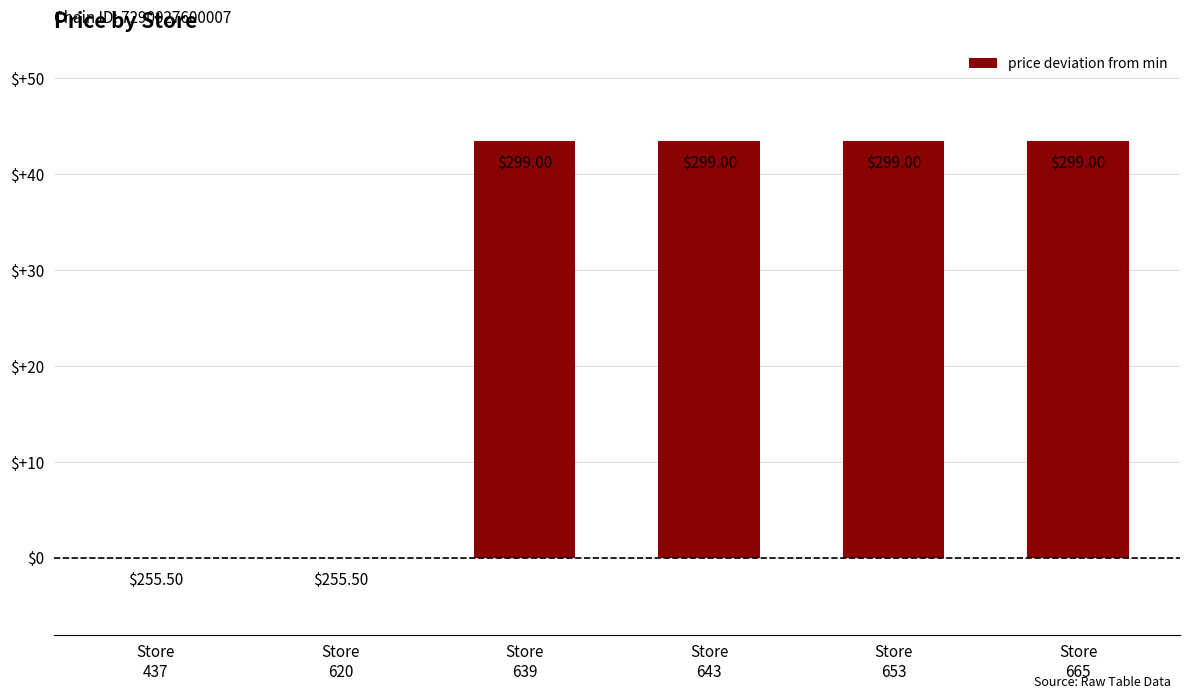

Does the chart contain stacked bars?

No